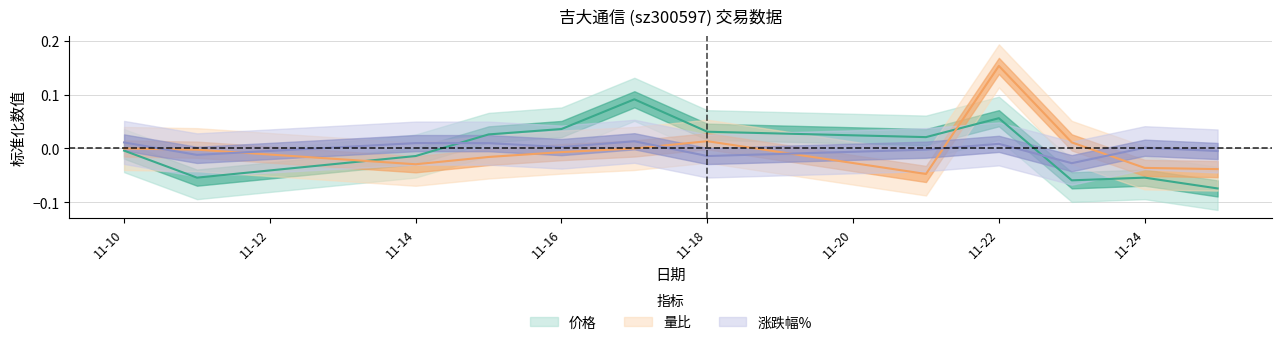

Rank the series by their maximum value, from highest to lowest.

量比, 价格, 涨跌幅%